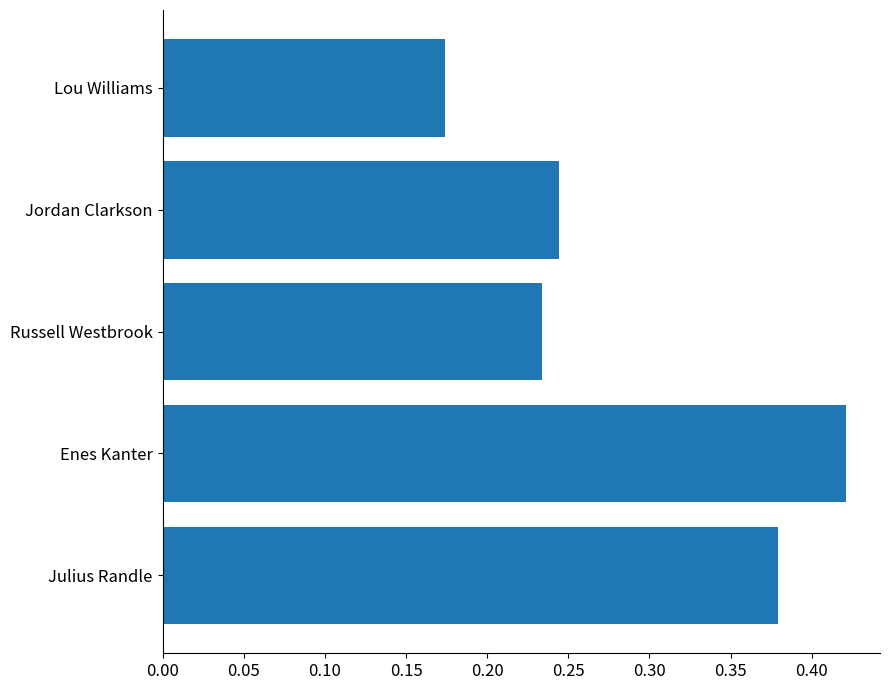

How many bars are there in total?

5